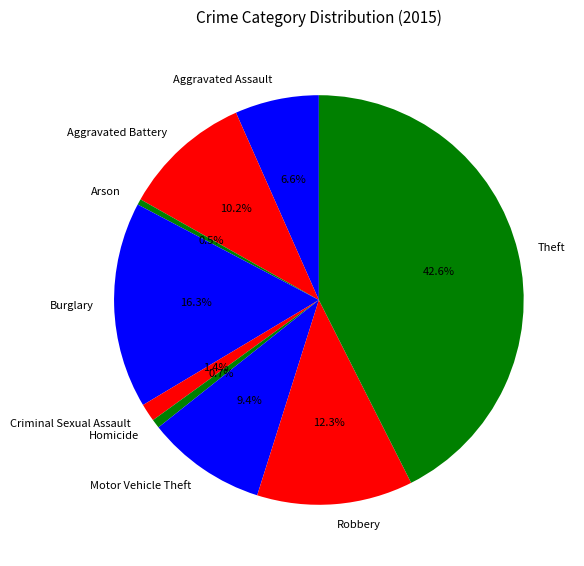

Between Homicide and Robbery, which is larger?

Robbery